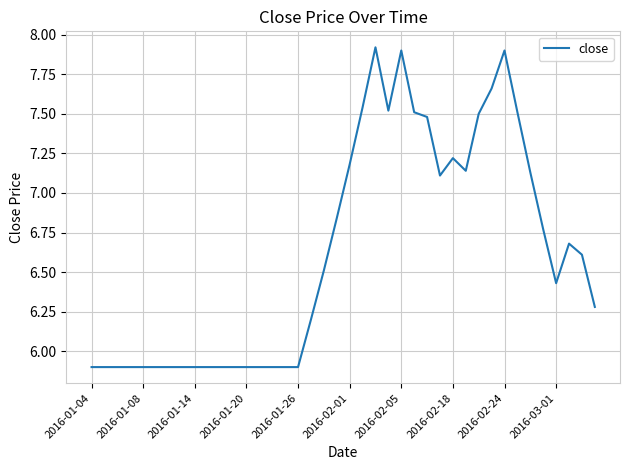

What is the greatest value displayed?

7.9